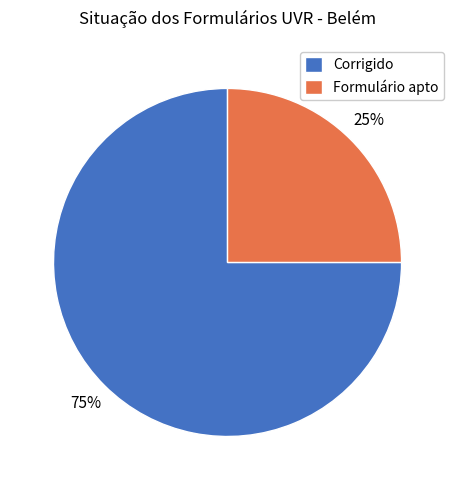

To the nearest percent, what percentage of the pie is Corrigido?

75%